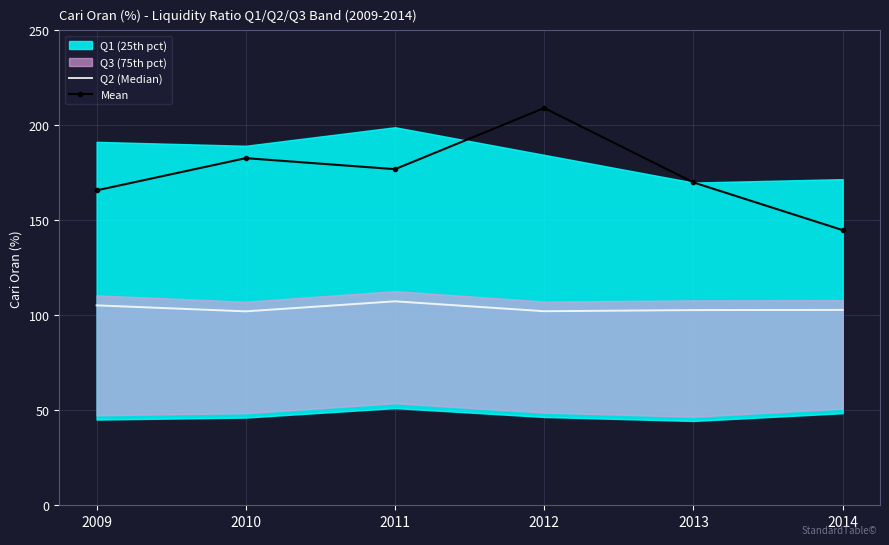

What is the sum of all Mean values?

1049.4